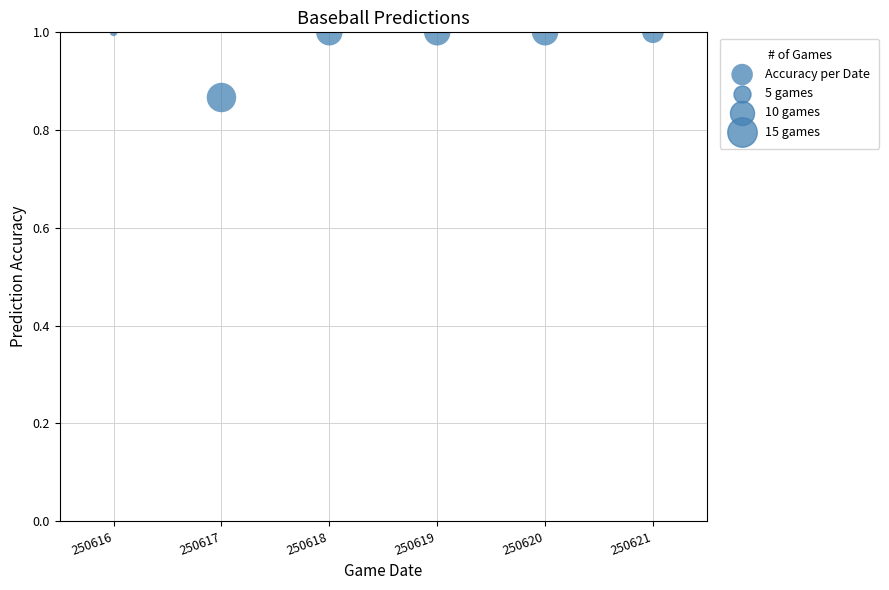

What is the average Y value?

1.0